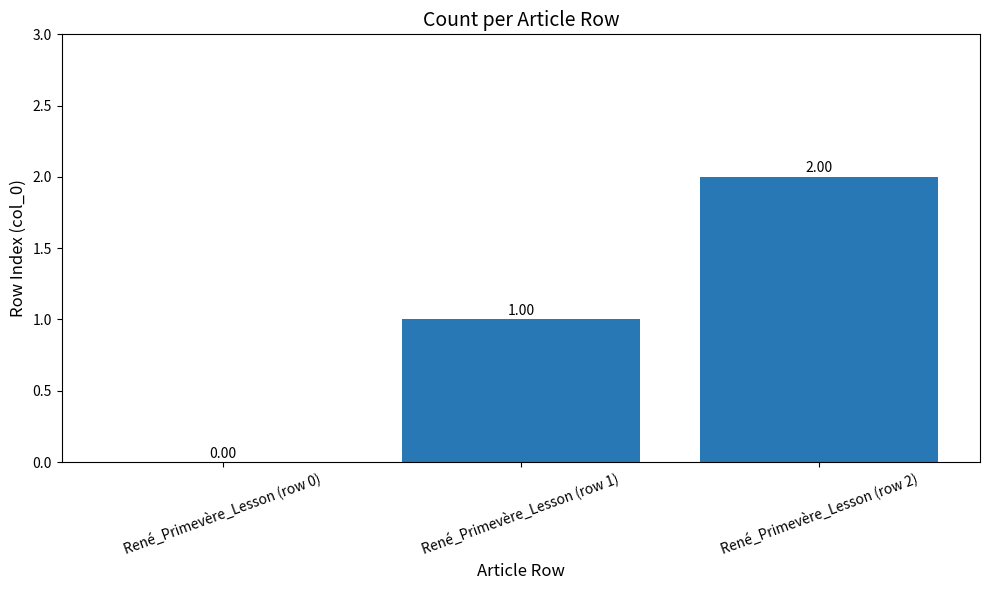

What is the sum of the values at René_Primevère_Lesson (row 1) and René_Primevère_Lesson (row 2)?

3